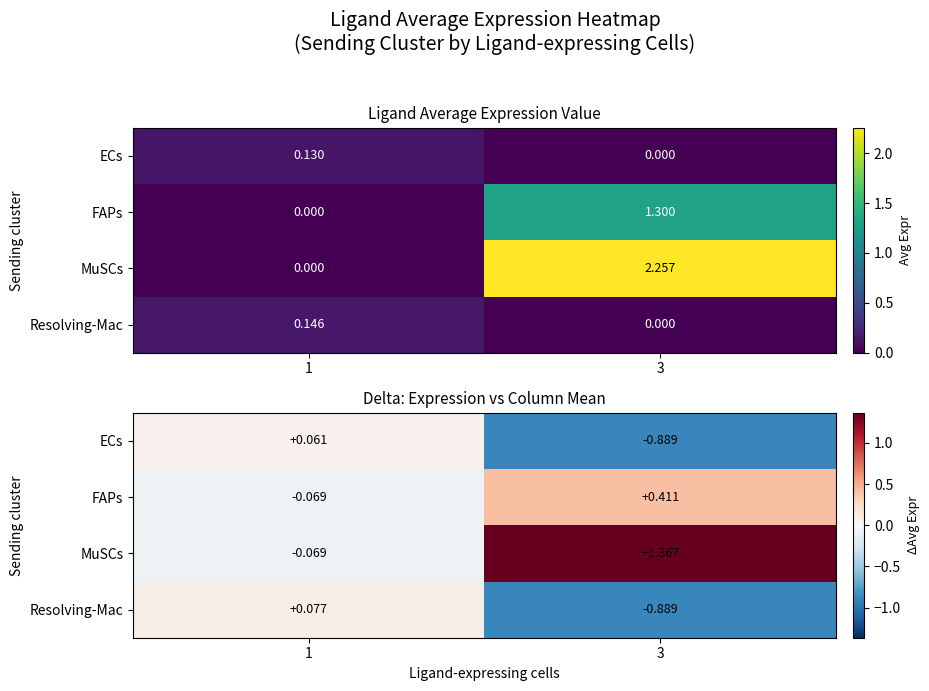

The value of Resolving-Mac at 3 is -0.9. True or false?

True